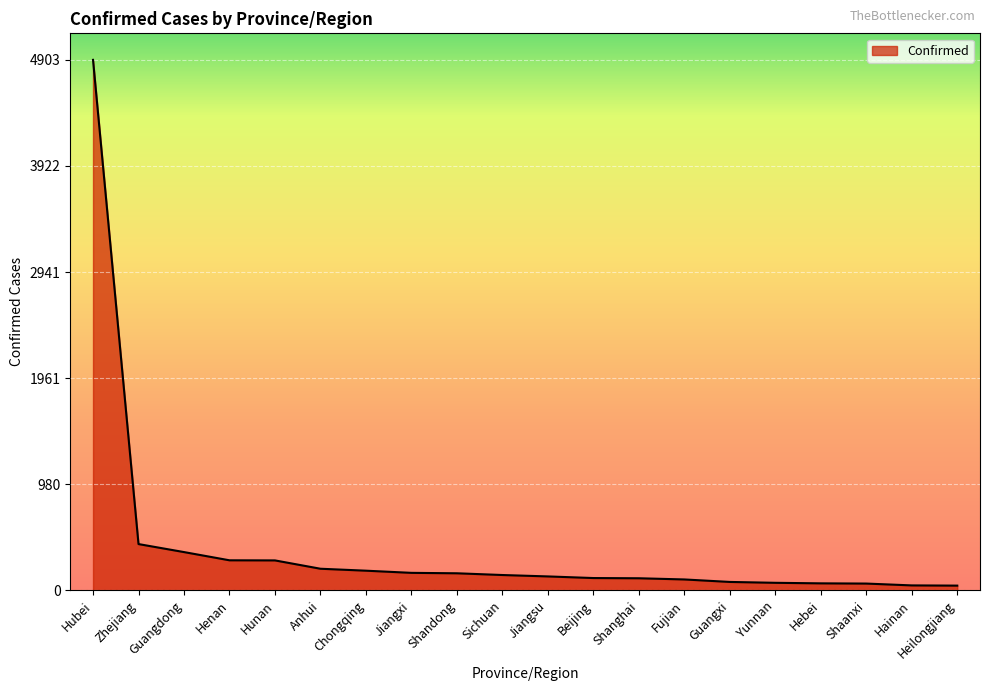

What is the ratio of the value at Hunan to the value at Chongqing?

1.5